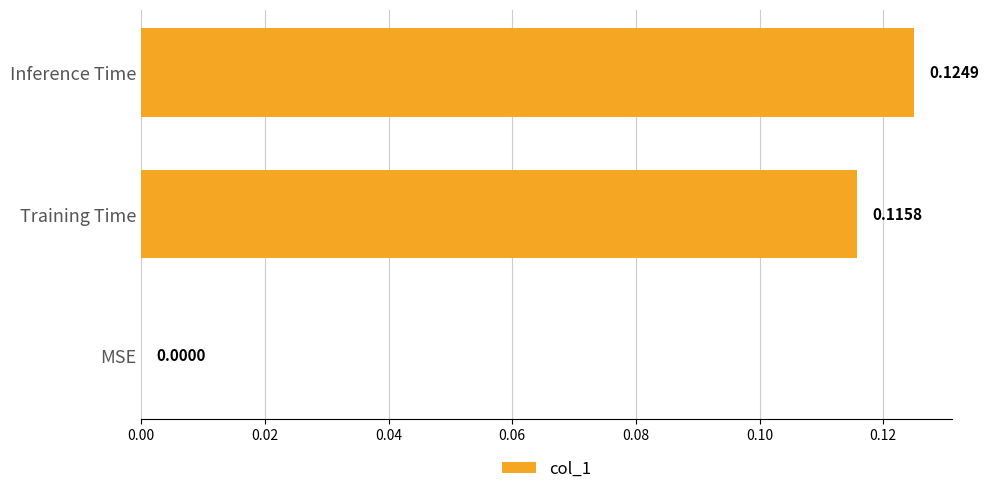

Are the bars horizontal?

Yes